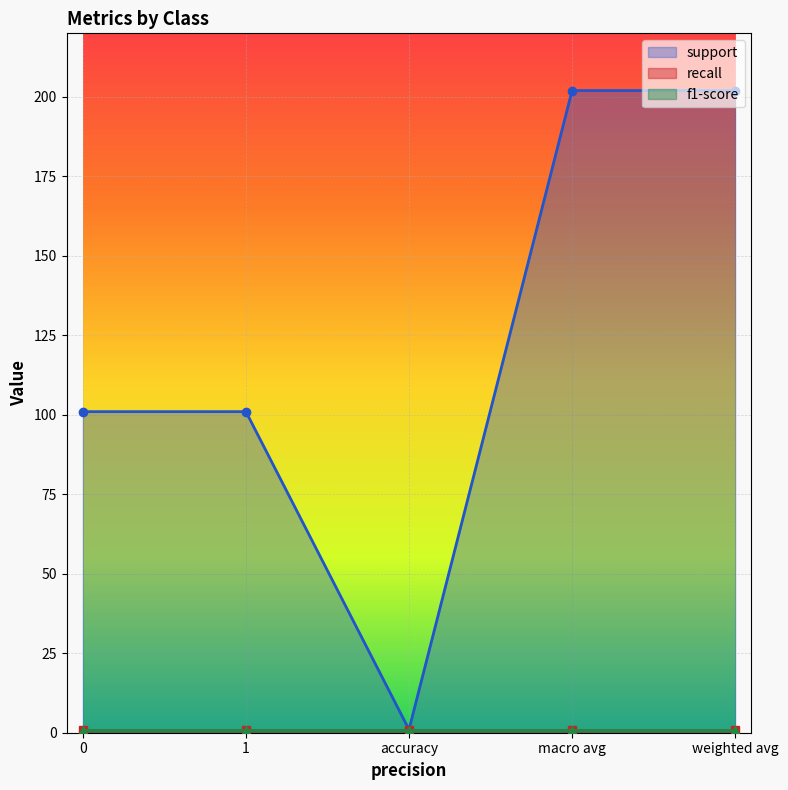

Which category has the highest value across all series?

macro avg